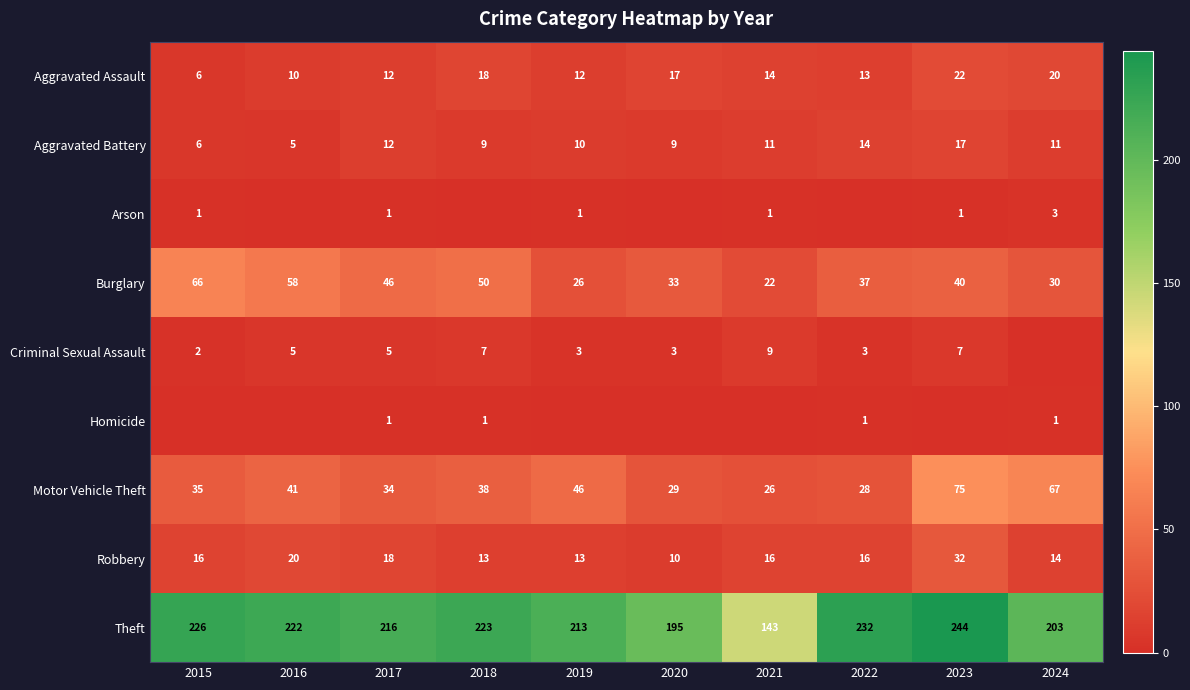

Rank the categories by Theft value from highest to lowest.

2023, 2022, 2015, 2018, 2016, 2017, 2019, 2024, 2020, 2021